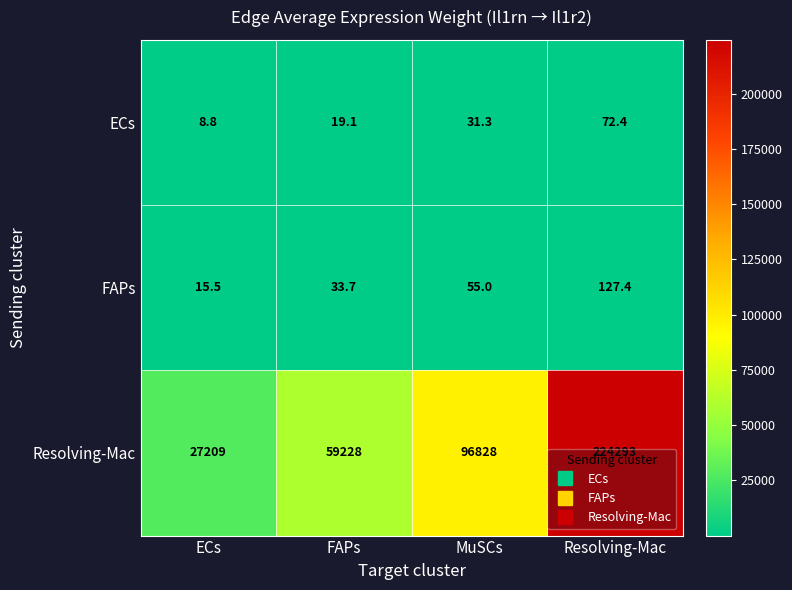

At which category is the sum across all series the highest?

Resolving-Mac